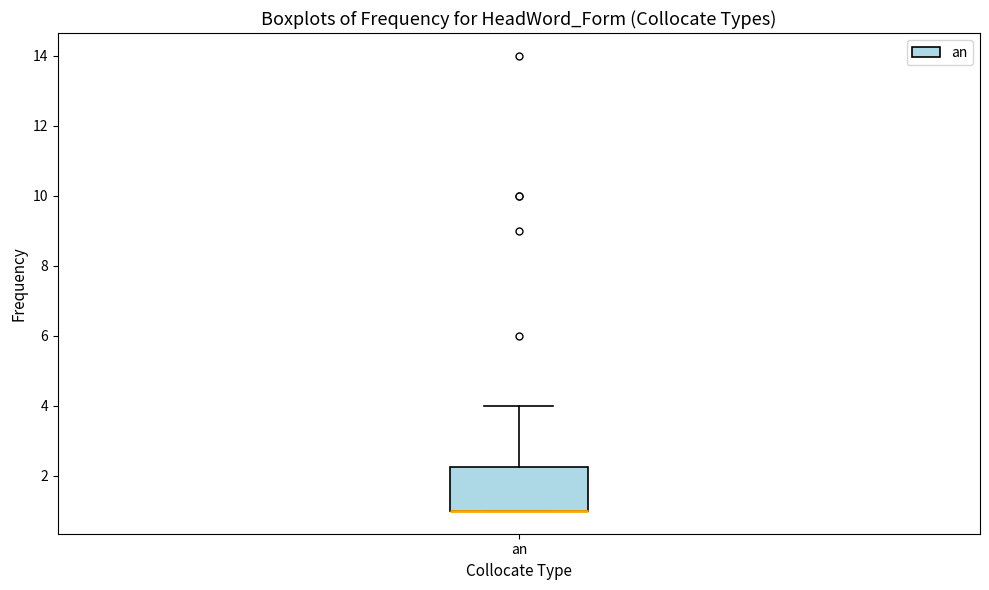

Read this box plot against the y-axis: the position of the median line, the range covered by the box, and the ends of both whiskers. The values are not printed on the chart, so give them approximately, as read against the axis.

median 1.0 (drawn on the box's lower edge), box 1.0 to 2.2, whiskers 1.0 to 4.0